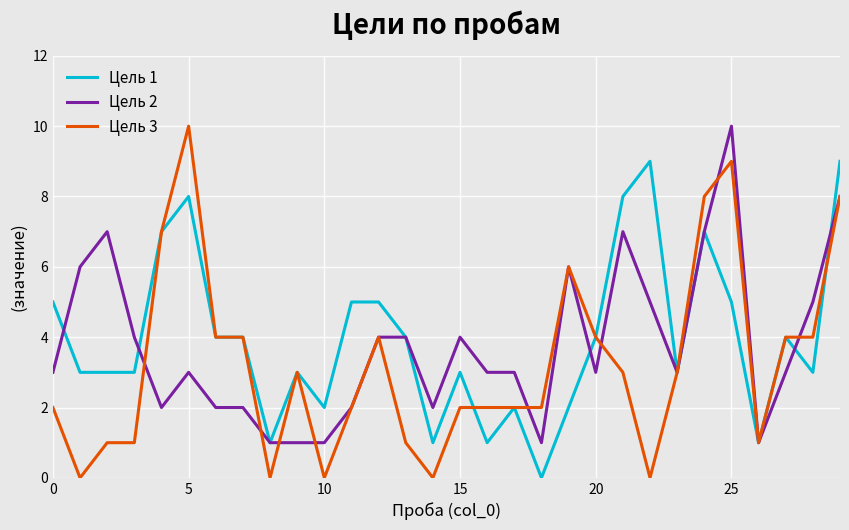

What is the greatest value displayed?

10